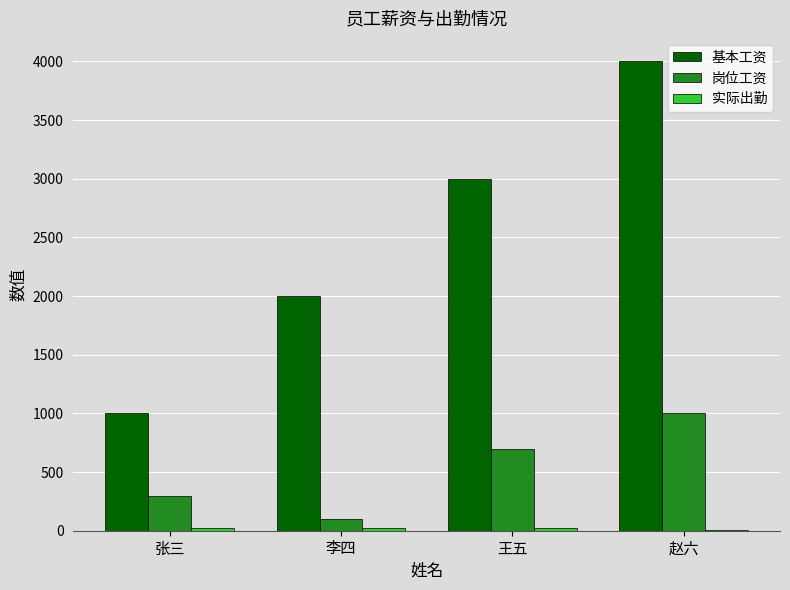

Are the bars grouped side by side (vs. stacked)?

Yes